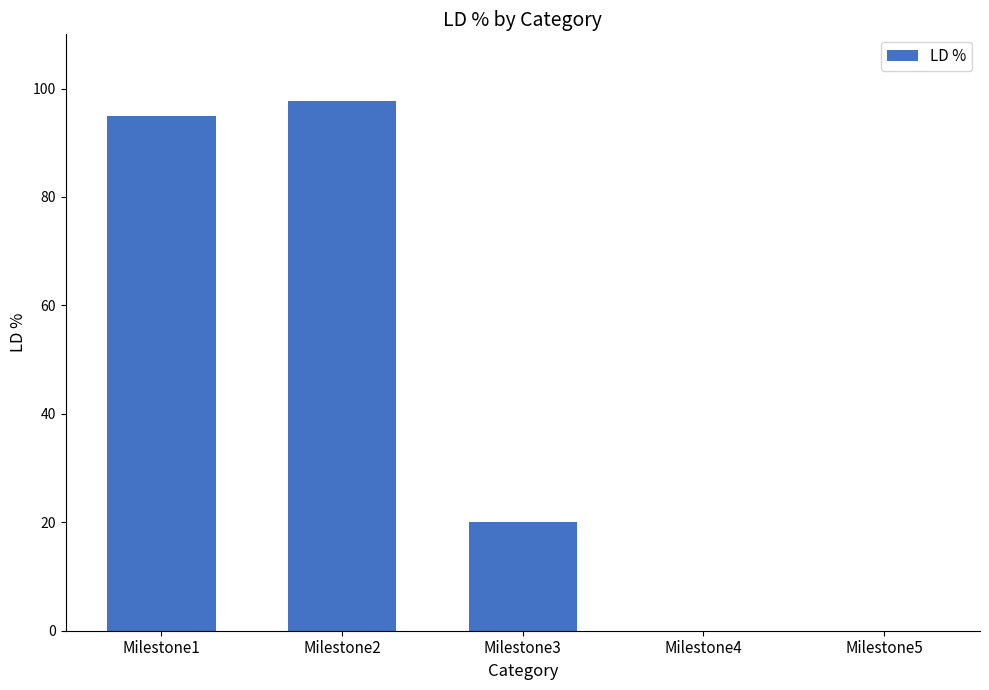

Where does the data first go above 20?

Milestone1